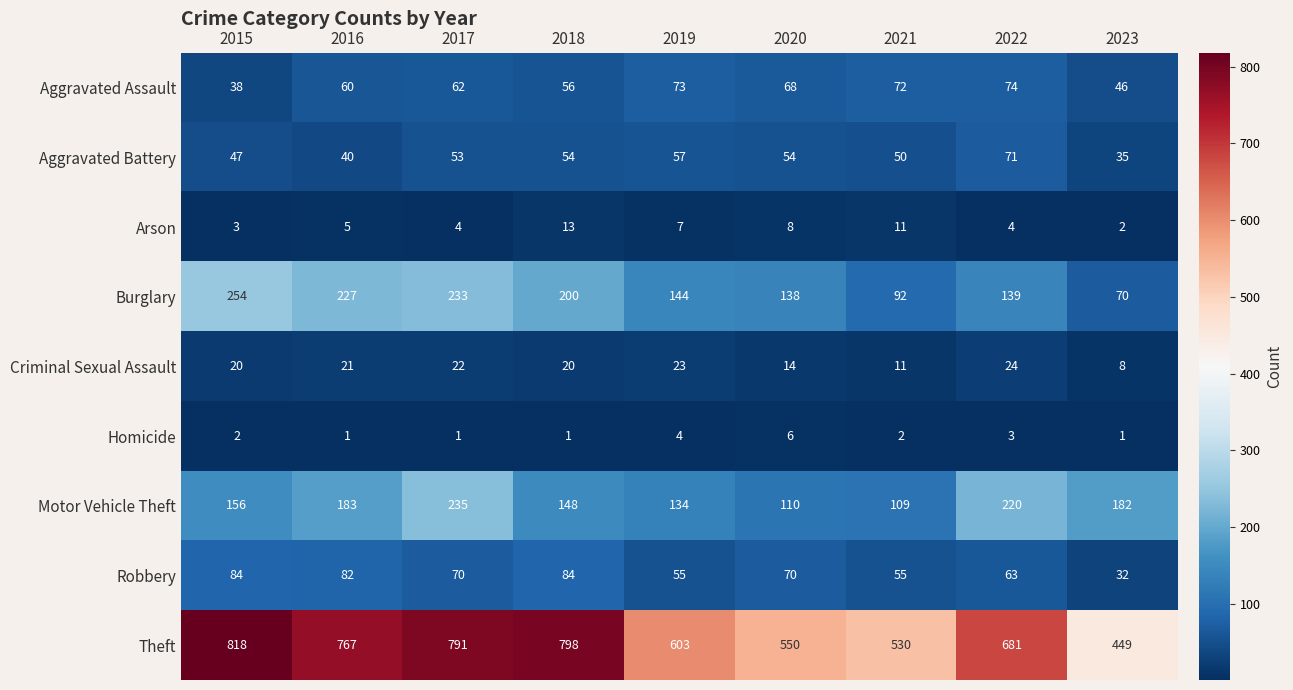

Is the value of Burglary at 2021 greater than the value of Motor Vehicle Theft at 2016?

No